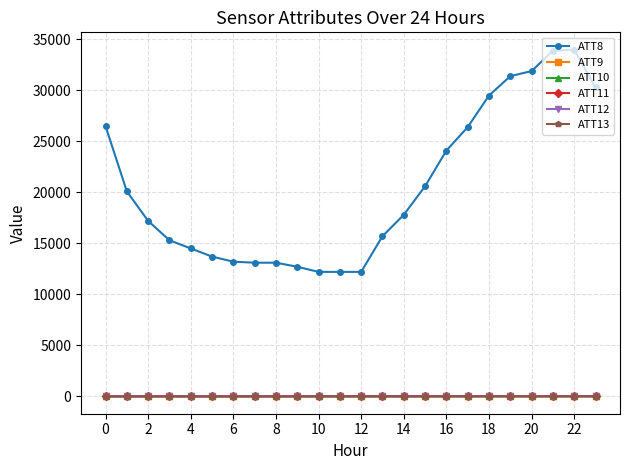

True or false: ATT8 and ATT9 cross at least once.

False